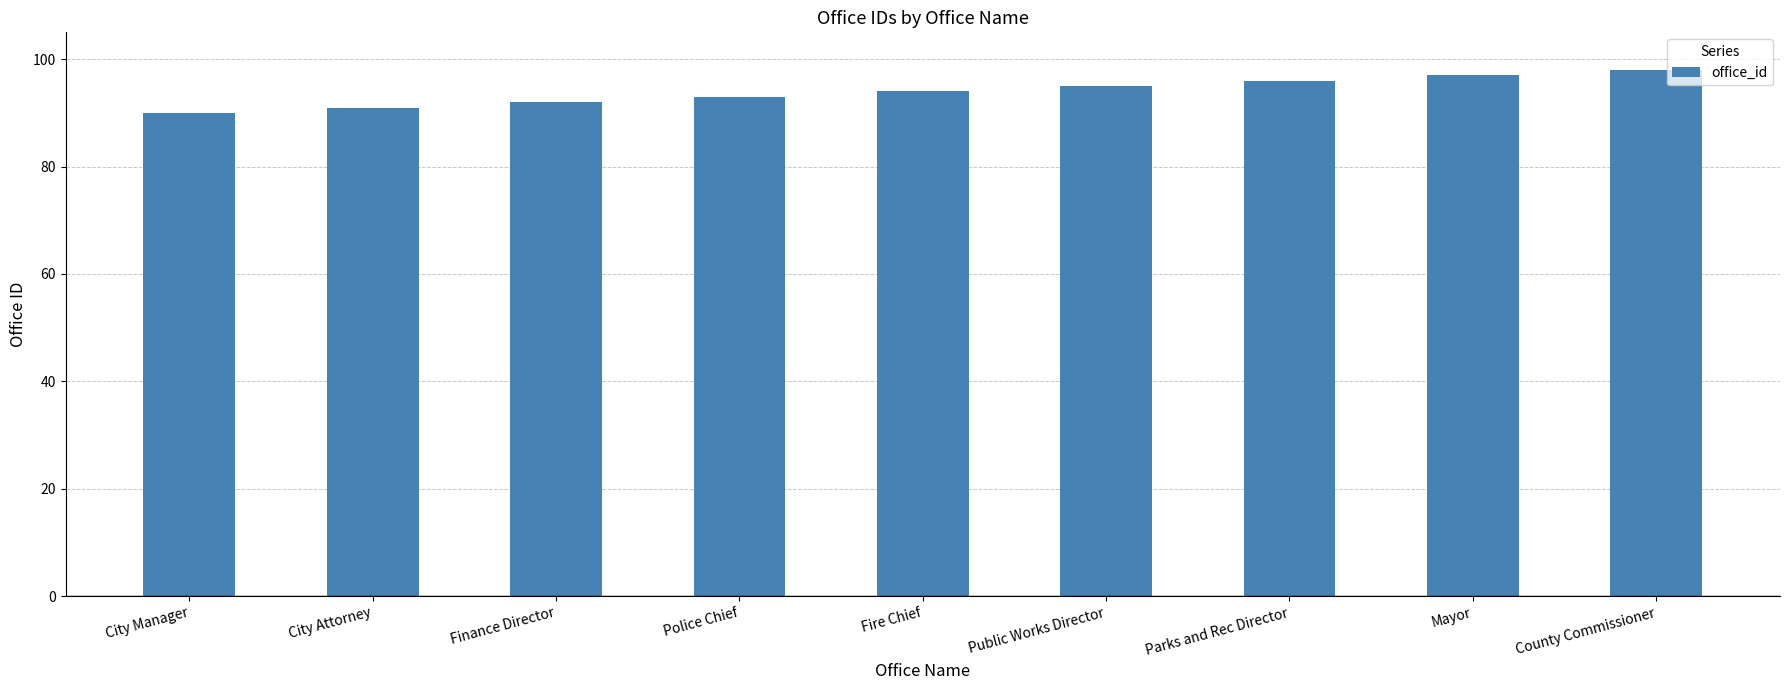

Reading right to left, extract all data points from this chart.

98	97	96	95	94	93	92	91	90